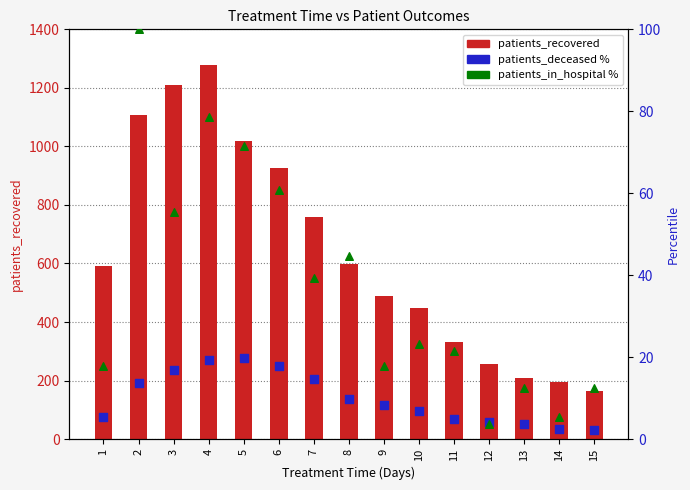

What is the total value across all series at 3?

1283.3